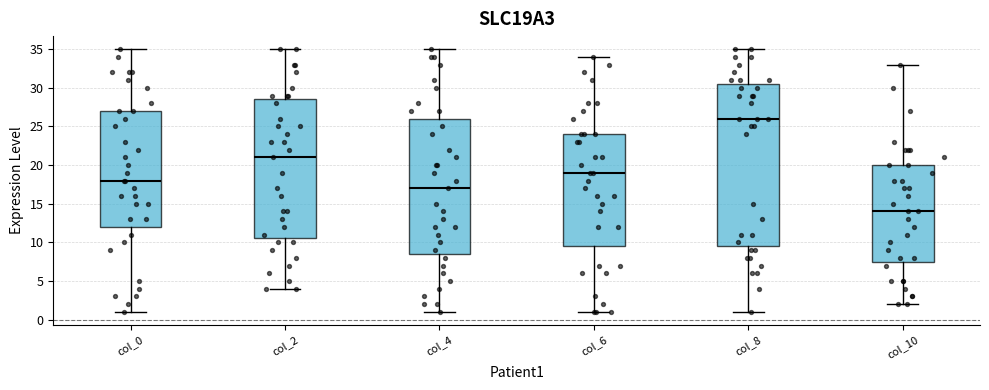

Which box's median line is the lowest?

col_10